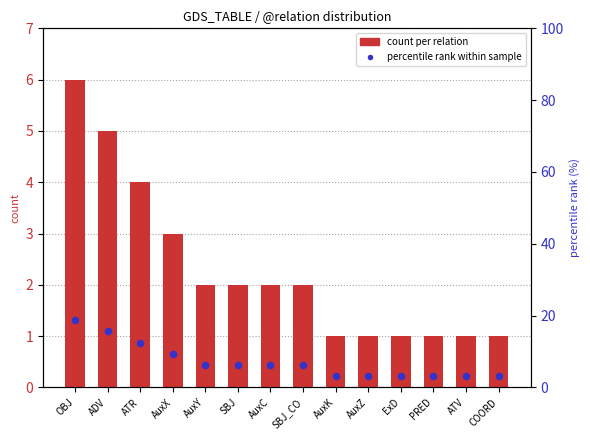

Which series reaches the maximum Y coordinate?

percentile rank within sample